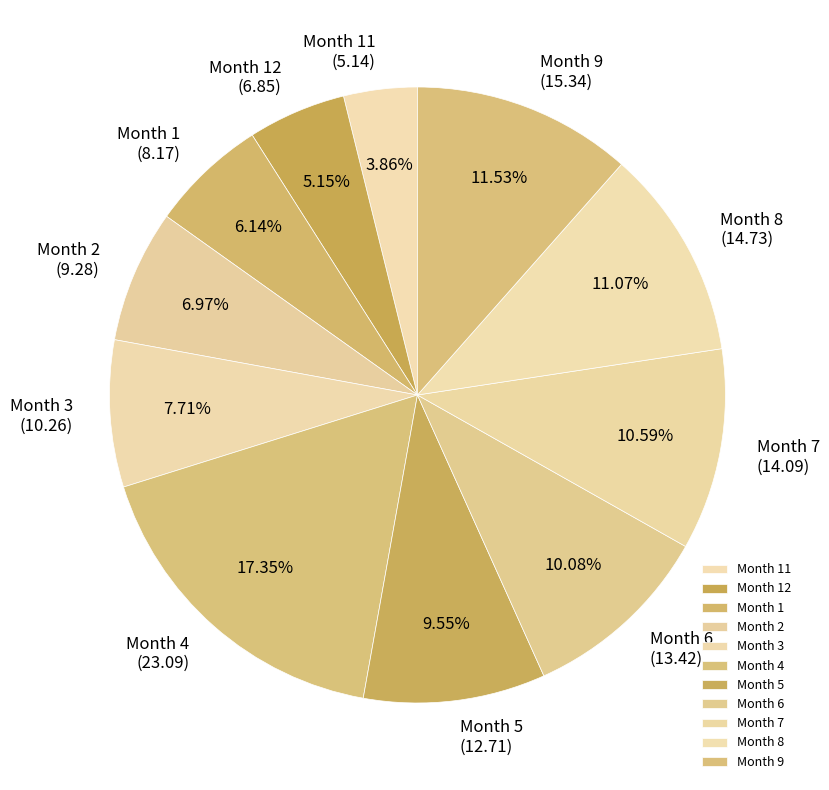

Between Month 7 and Month 9, which is larger?

Month 9